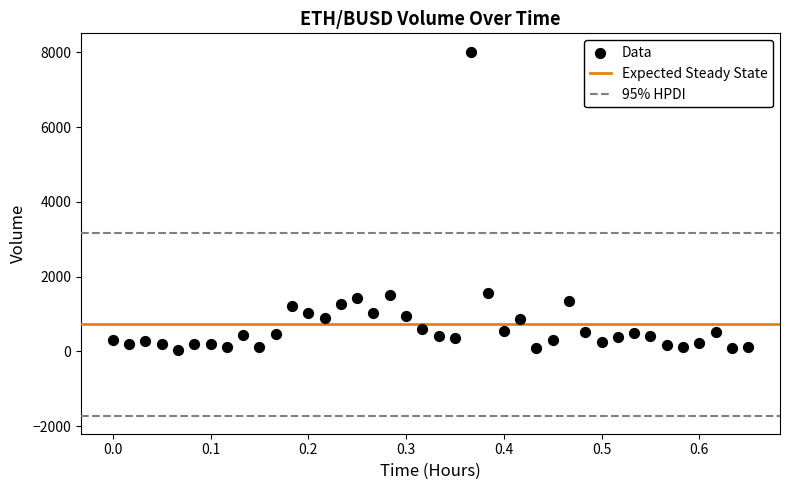

What is the range of Y values (max minus min)?

7998.0